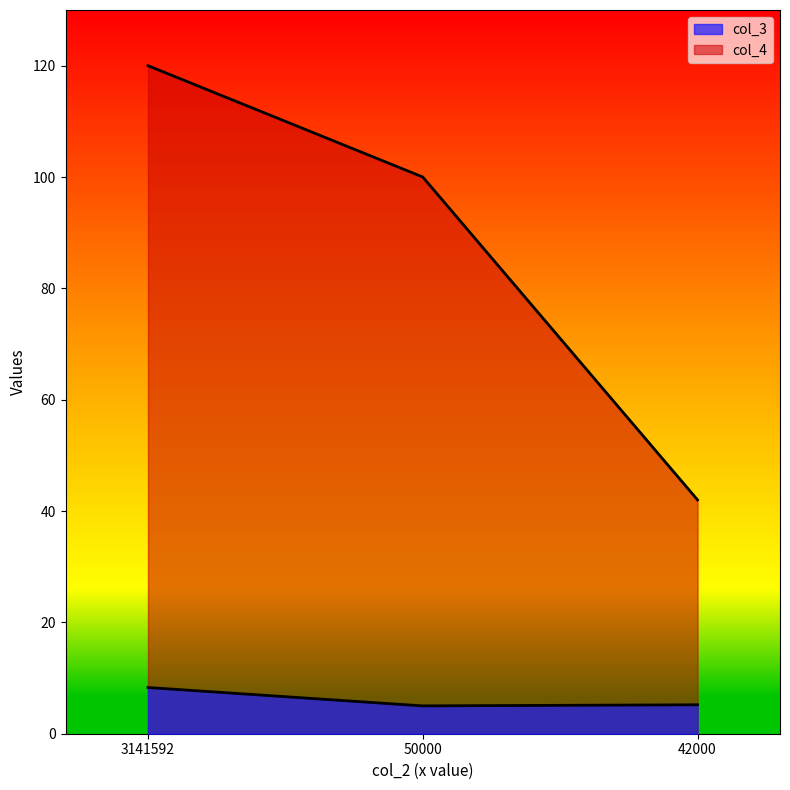

What is the value of the col_4 point at the 3rd from the left?

42.0